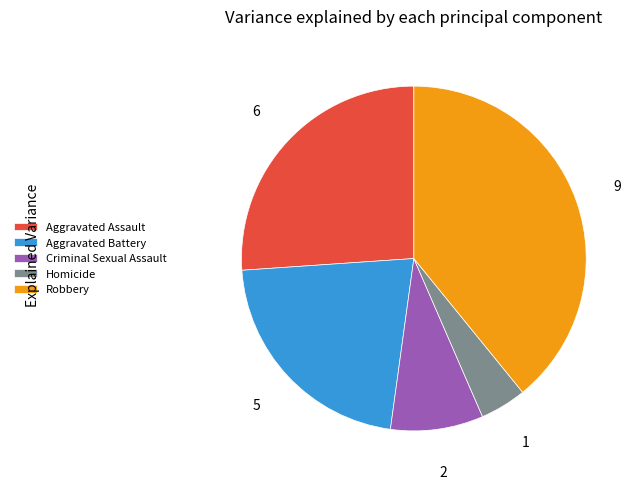

Approximately how many times larger is the value at Aggravated Battery compared to Robbery?

0.6